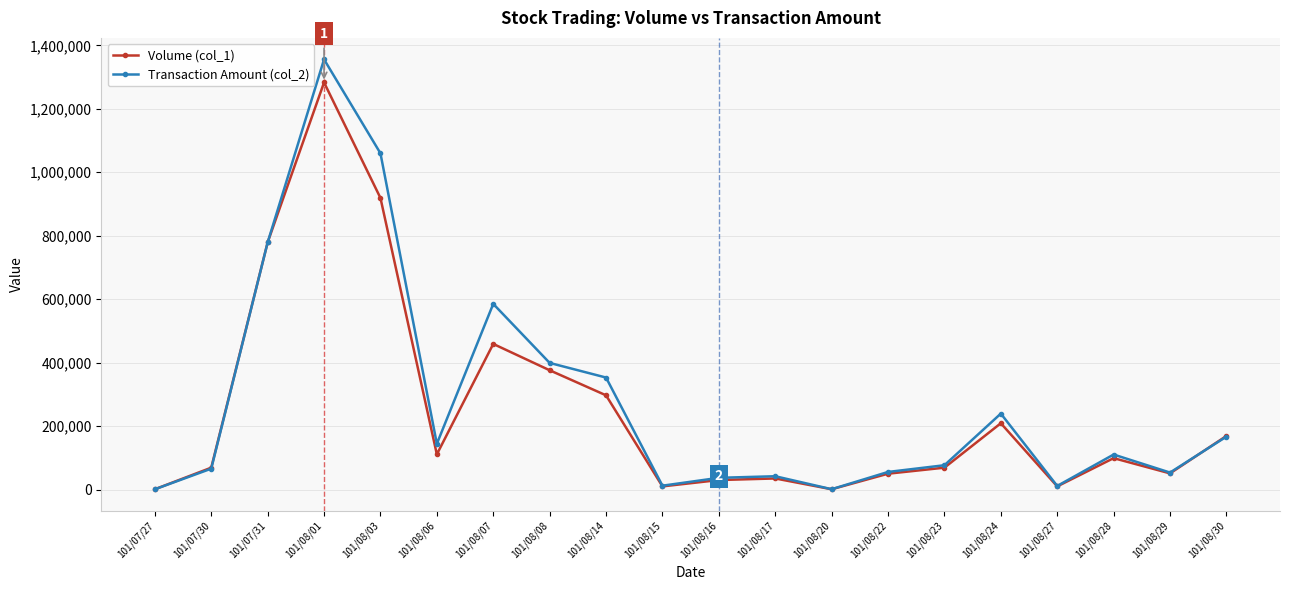

What is the label of the 16th point from the right?

101/08/03